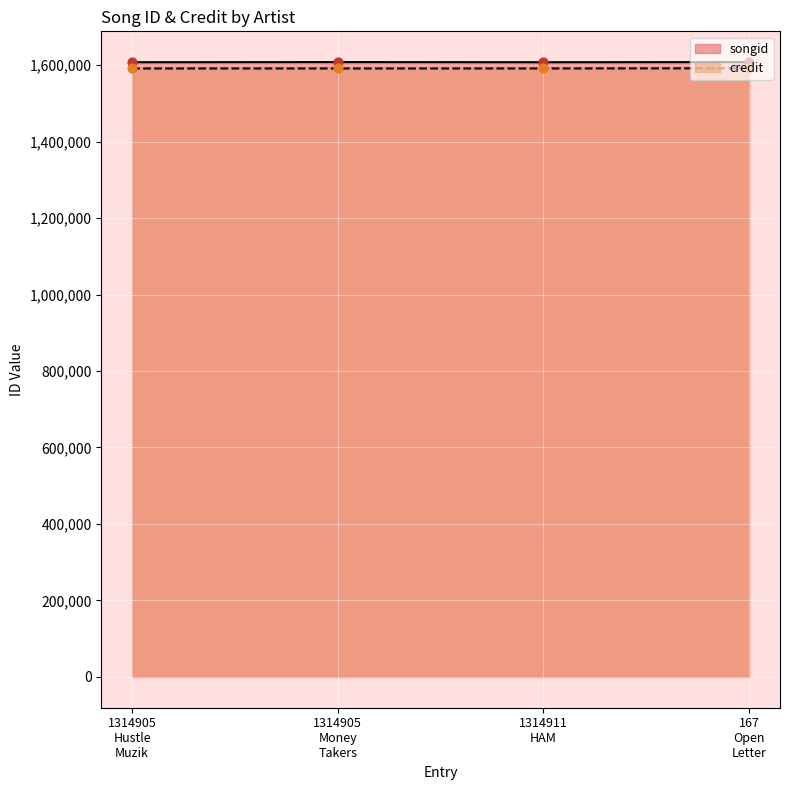

Which series contains the highest Y value?

songid